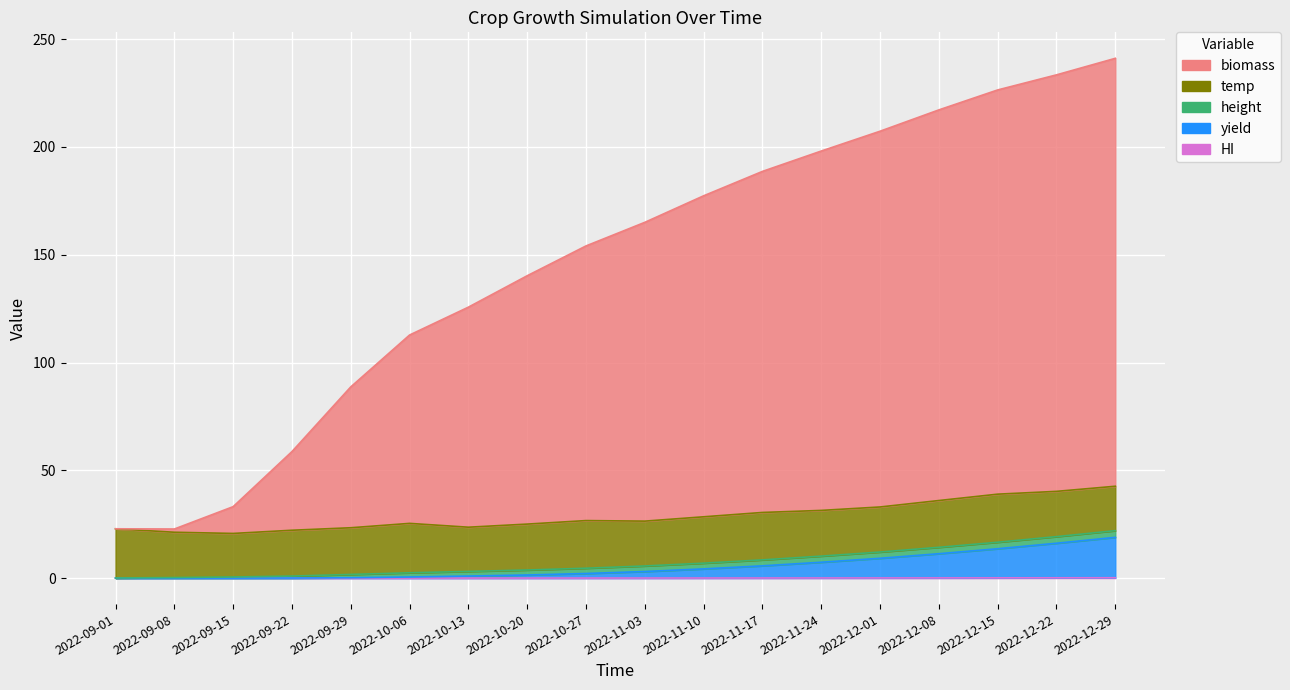

What is the total value across all series at 2022-10-06?

113.3